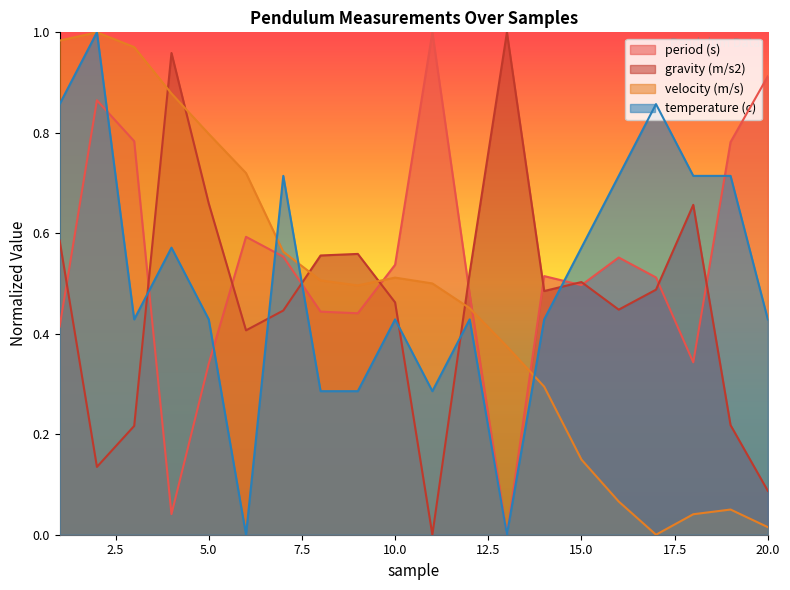

At which category does period (s) reach its first local valley?

4